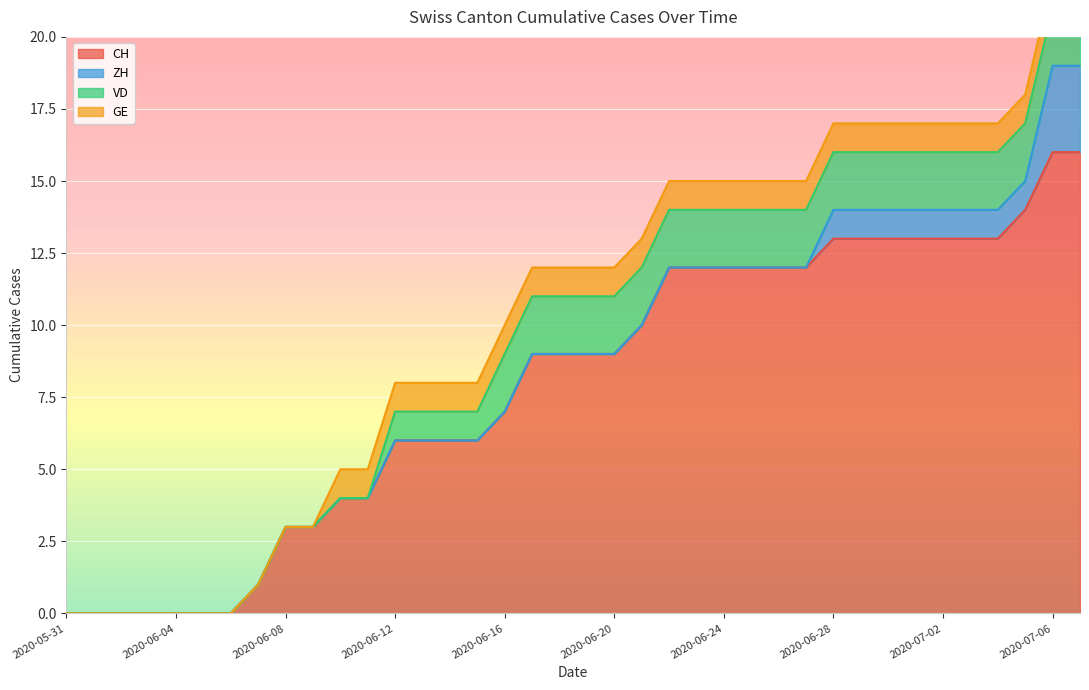

How many ZH values are between 0 and 1?

36